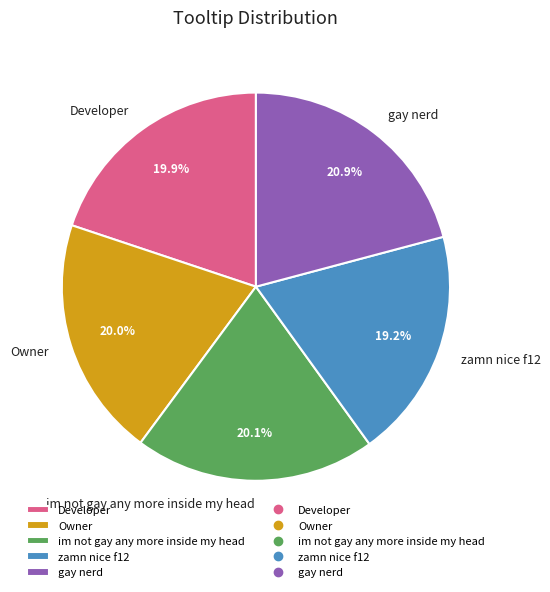

What is the smallest slice in the pie chart?

zamn nice f12